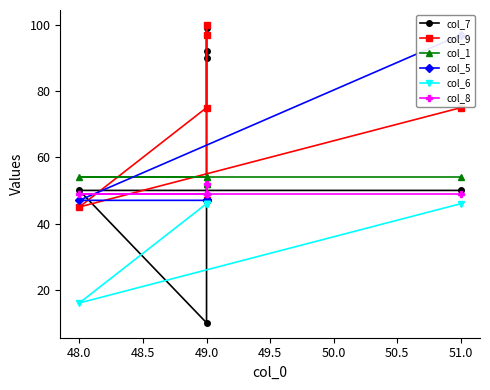

Reading left to right, extract all data points from this chart.

col_7: 99	90	92	10	50	50
col_9: 47	97	100	75	45	75
col_1: 52	52	54	54	54	54
col_5: 47	47	47	47	47	97
col_6: 46	46	46	46	16	46
col_8: 52	49	49	49	49	49